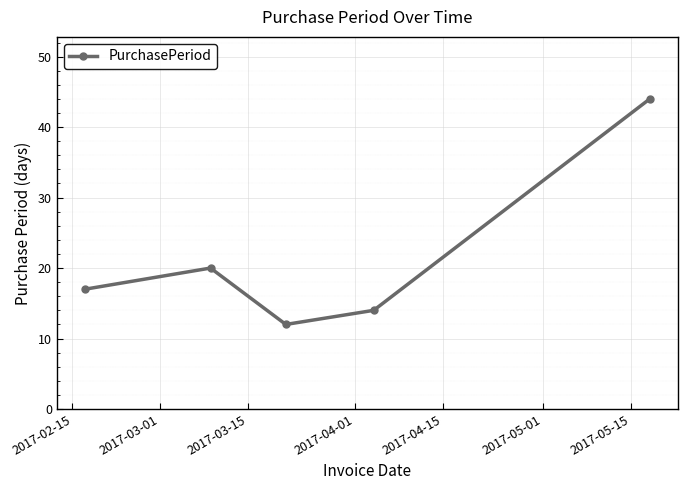

What is the average value?

21